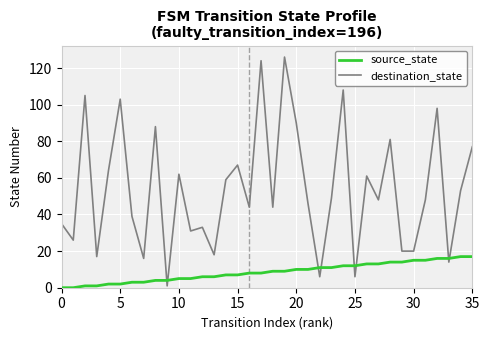

True or false: destination_state and source_state intersect in this chart.

True